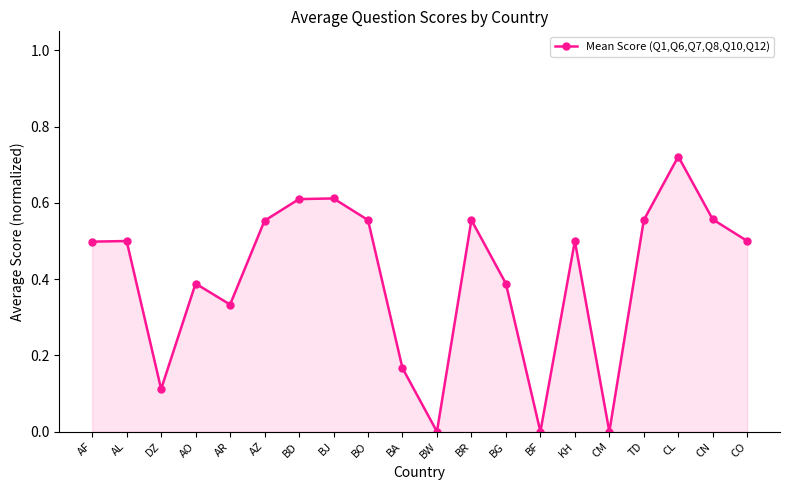

Count the values in the range 0 to 1.

20